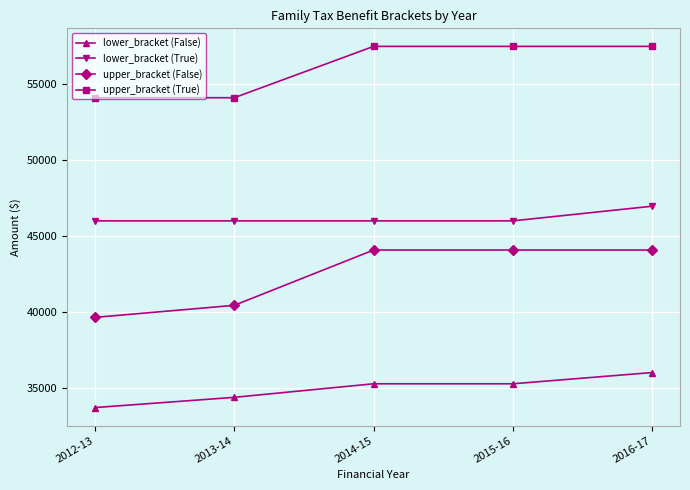

Does the chart have visible grid lines?

Yes